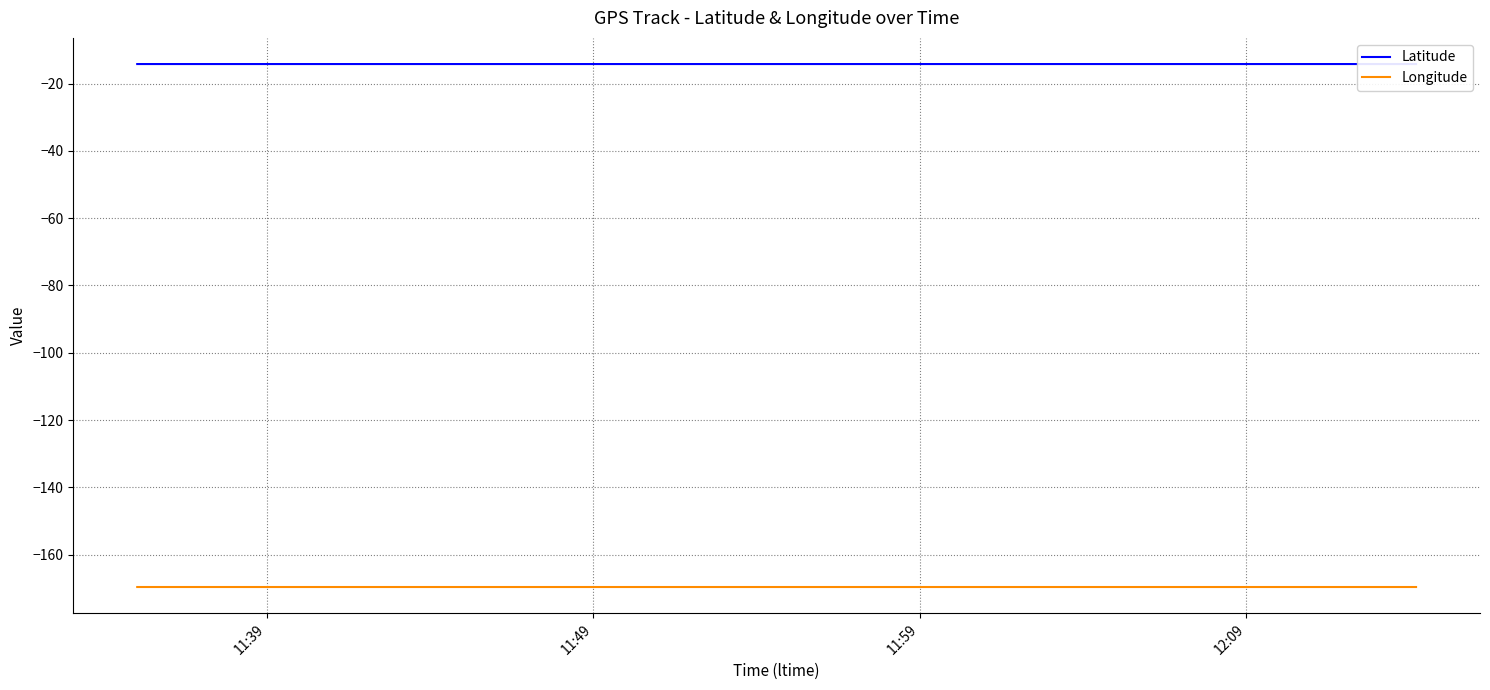

At 12:09, list the series in order from largest to smallest.

Latitude, Longitude